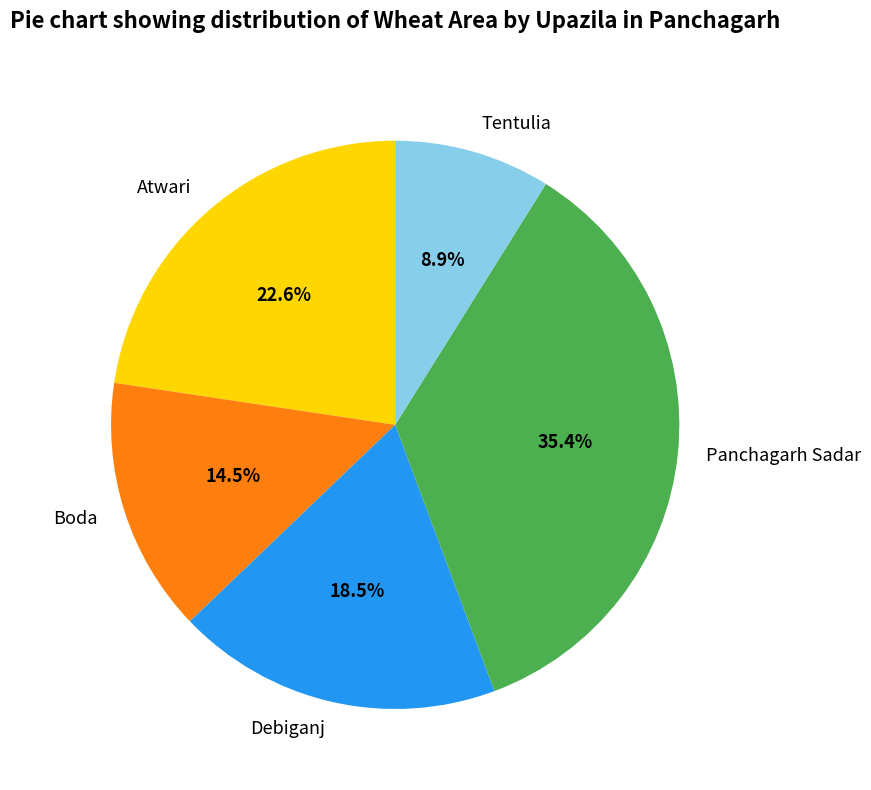

Is it true that Atwari is 9% of the pie?

False